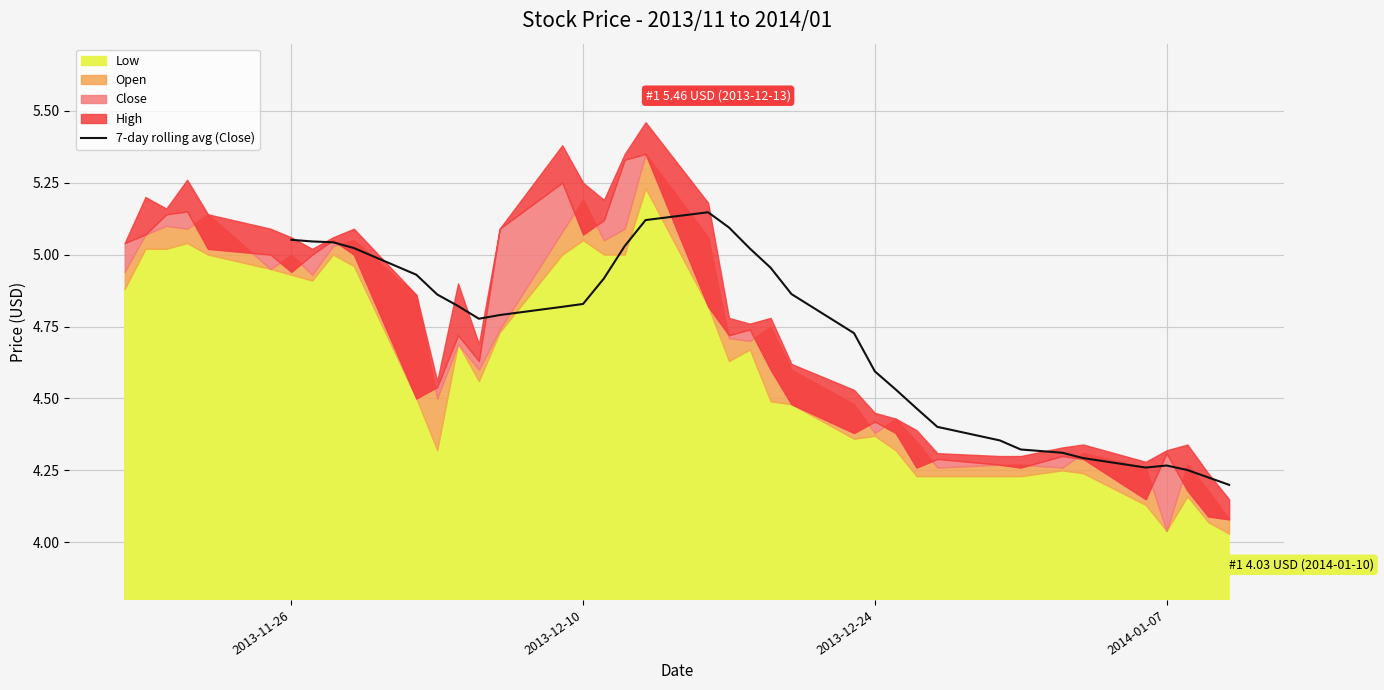

How many categories are shown in the chart?

33